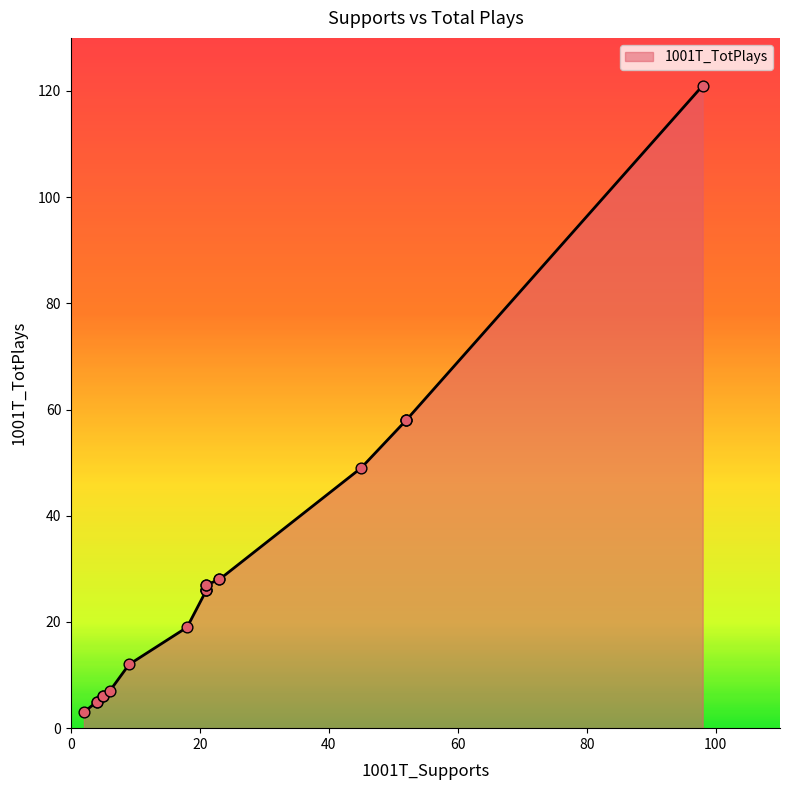

What is the ratio of the value at 52 to the value at 98?

0.5